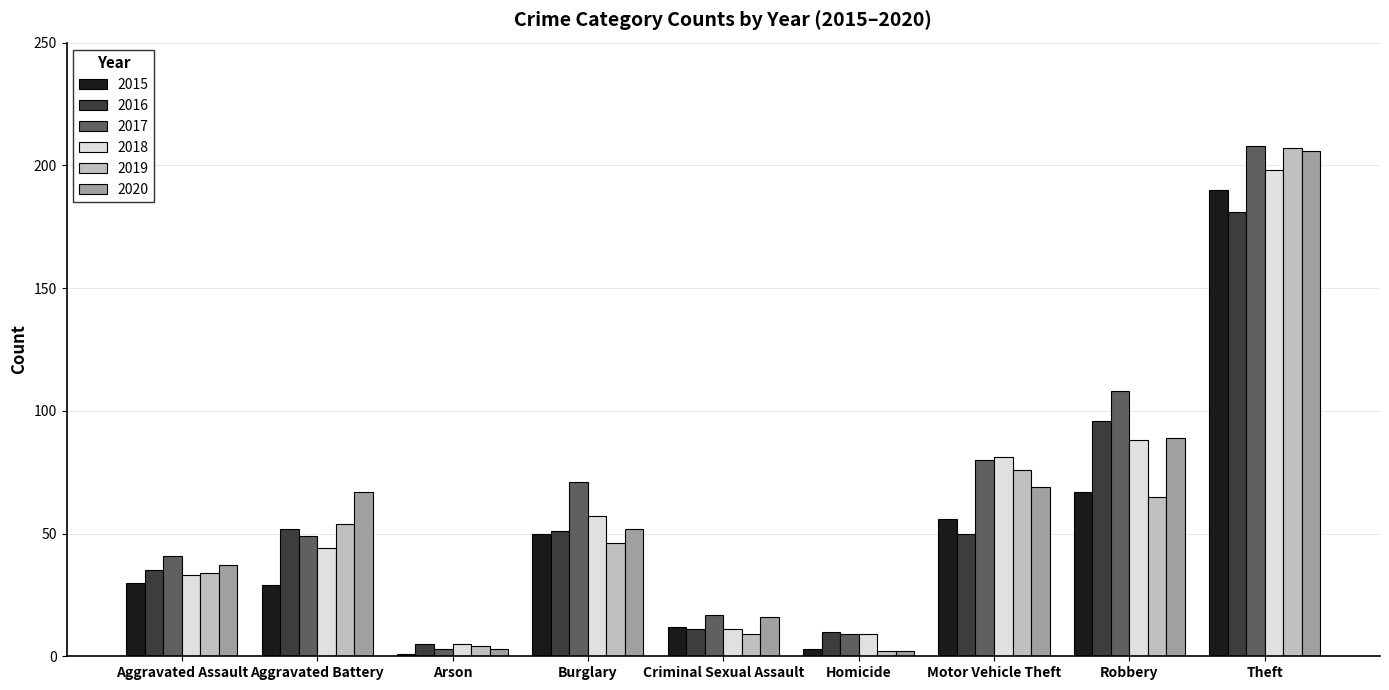

What is the minimum value for 2016?

5